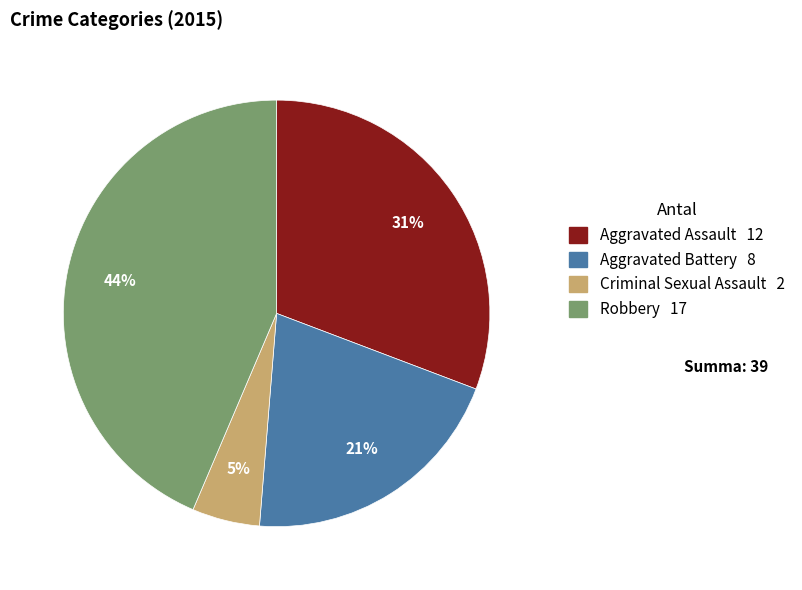

To the nearest percent, what portion does Robbery represent?

44%